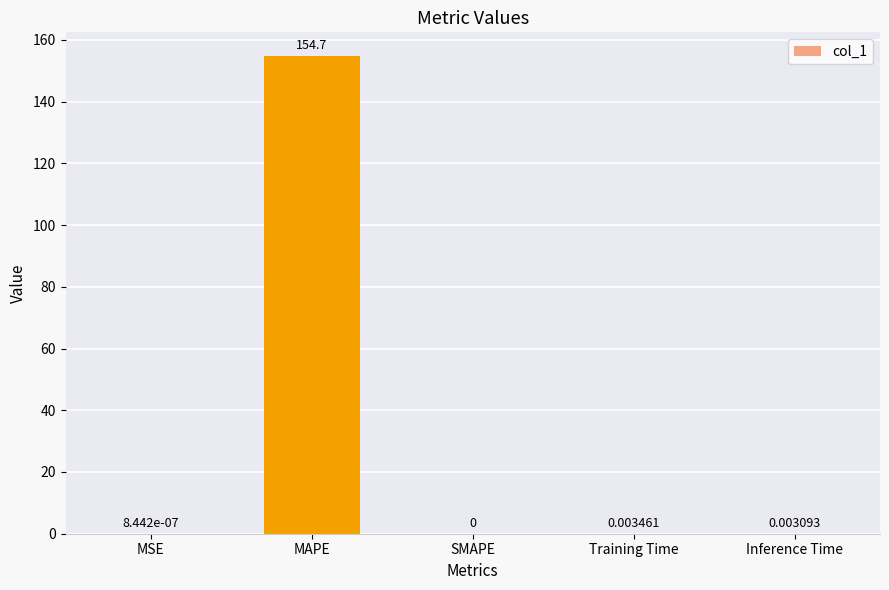

How many series are shown in this chart?

1